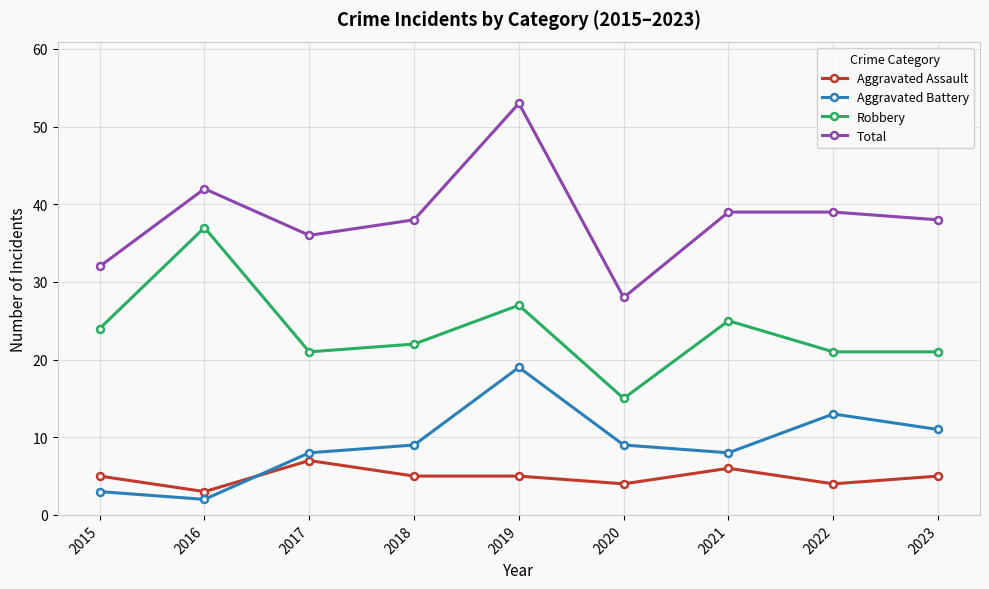

Which series changed the most between 2018 and 2020?

Total